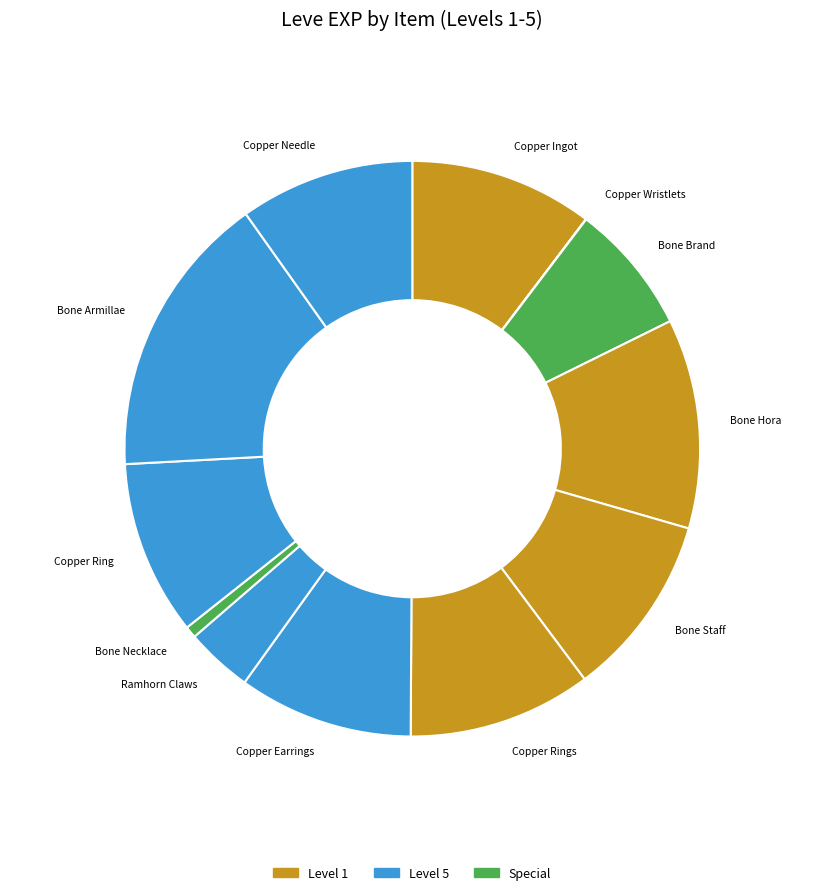

Is there a majority slice in this chart?

No